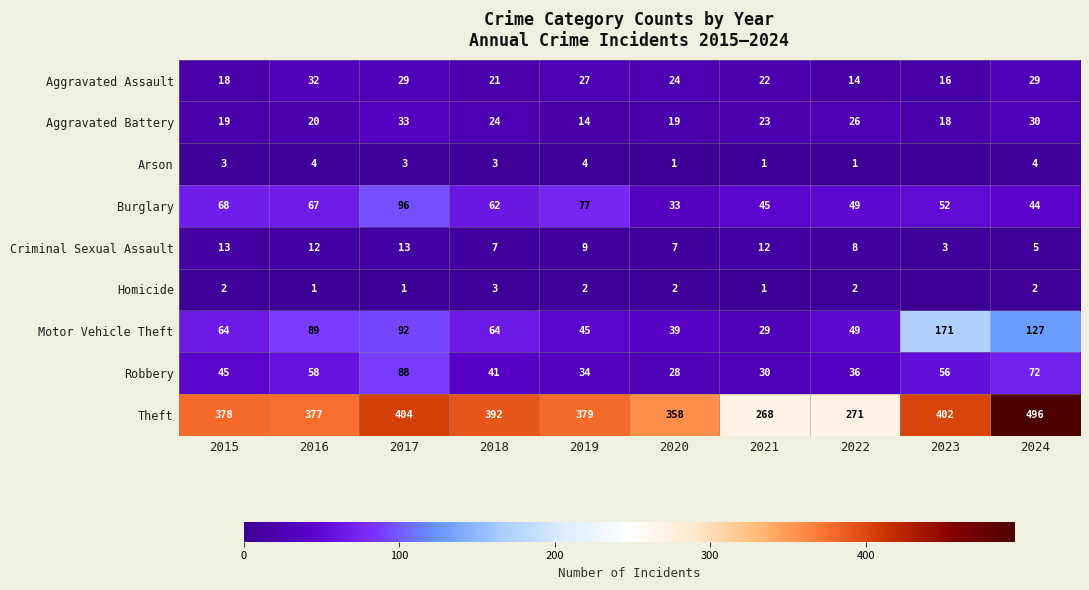

What is the highest value of the Motor Vehicle Theft series?

171